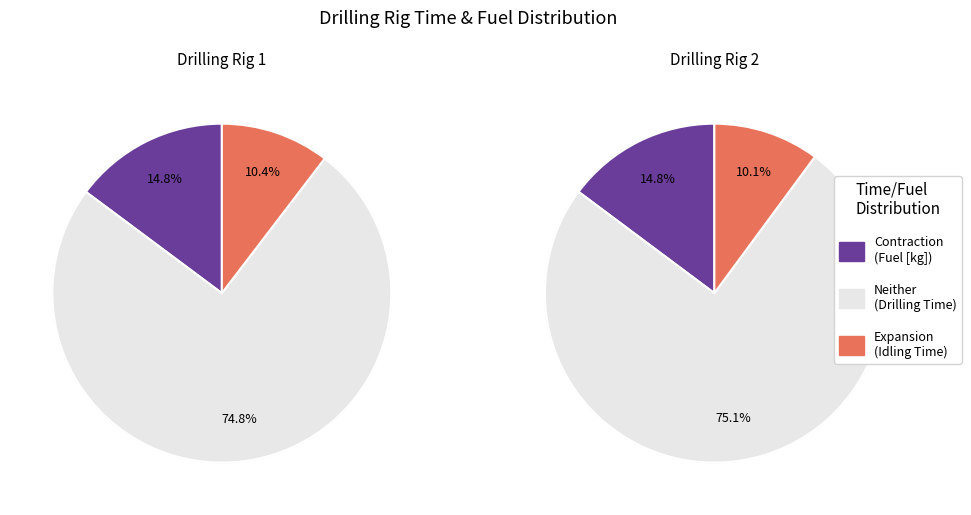

Rank the series at 2 from highest to lowest value.

Drilling Time (mins), SumFuel [kg], Idling Time (mins)